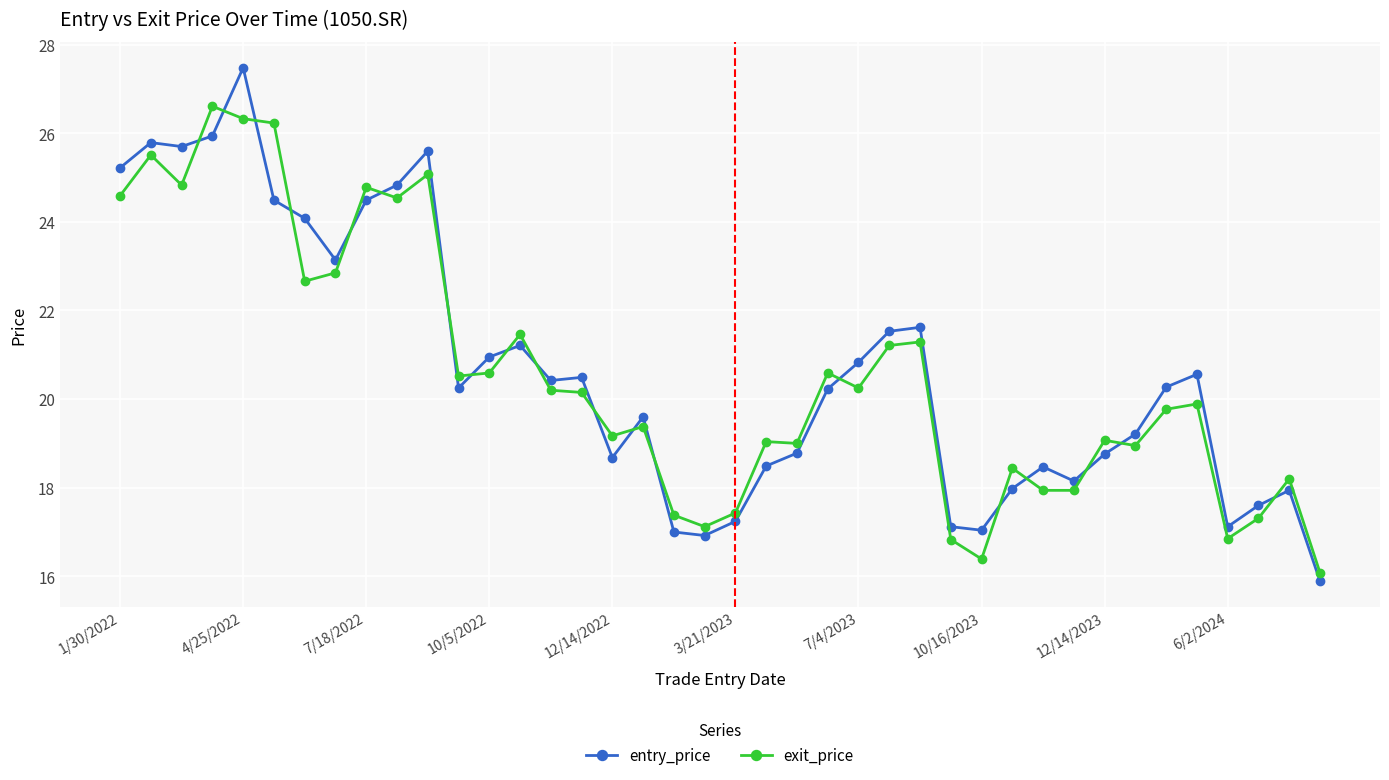

List the series in order of their peak value, lowest first.

exit_price, entry_price